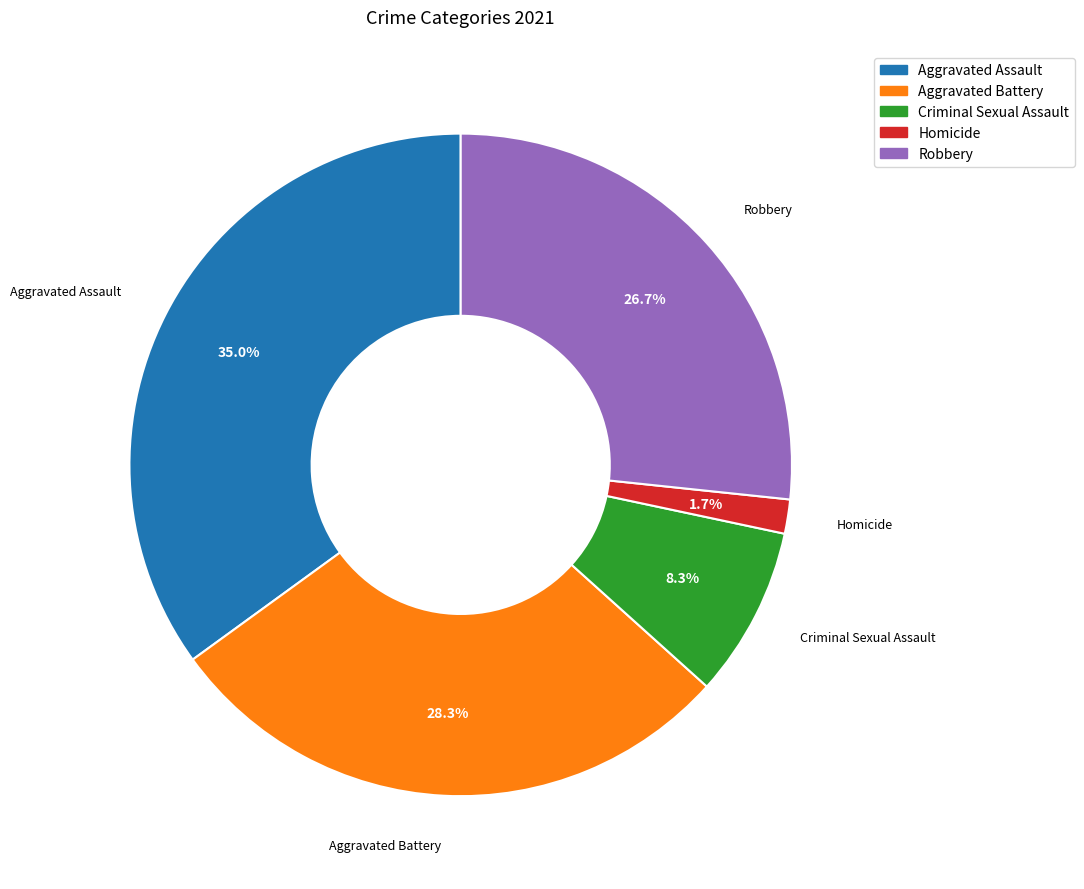

Does any single category account for the majority?

No